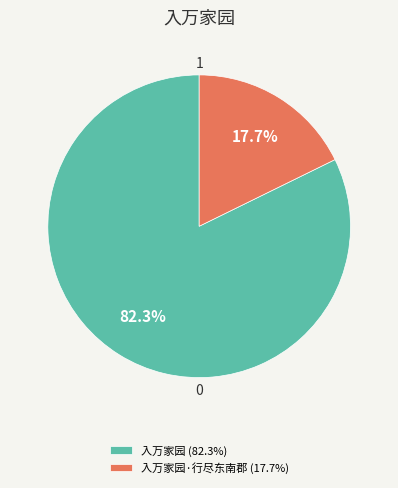

Approximately how many times larger is the value at 入万家园 (82.3%) compared to 入万家园·行尽东南郡 (17.7%)?

4.6